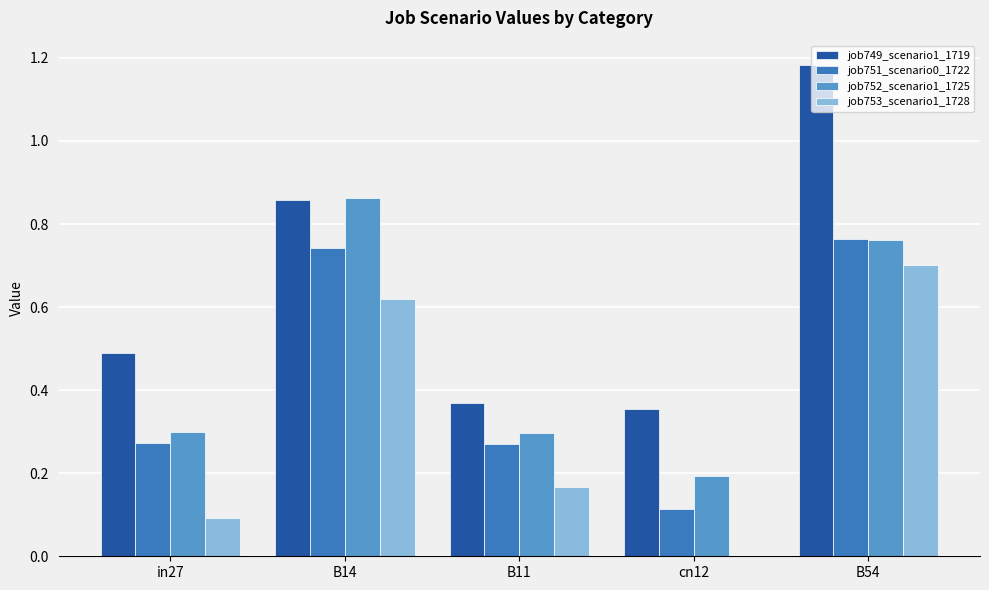

What is the sum of the job749_scenario1_1719 values at B54 and cn12?

1.5